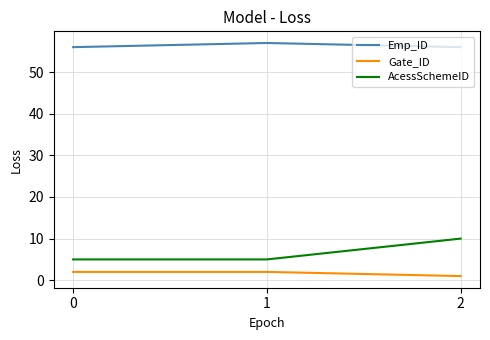

Between 0 and 2, which series saw the biggest shift?

AcessSchemeID